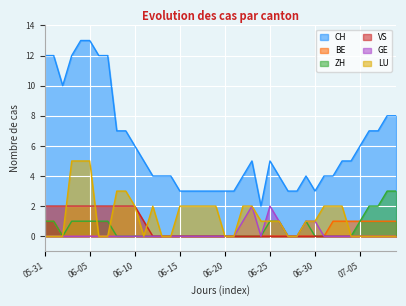

How many intersections are there between LU and BE?

1